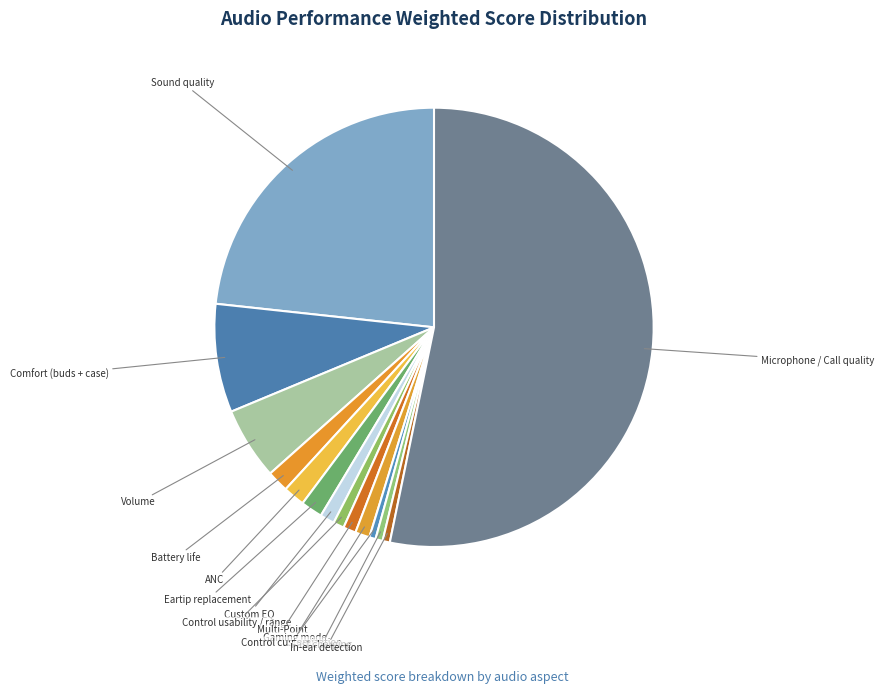

To the nearest percent, what is the average slice percentage?

7%